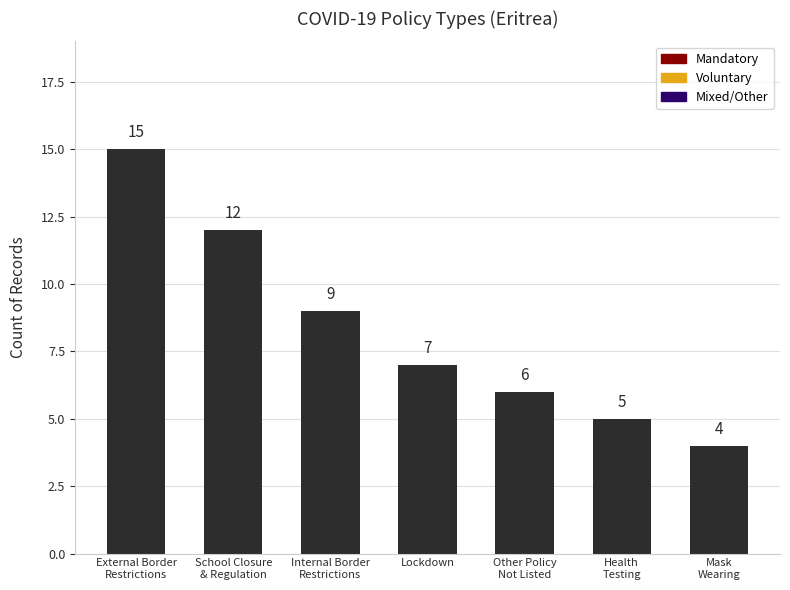

Where is the data nearest to the value 9?

Internal Border
Restrictions